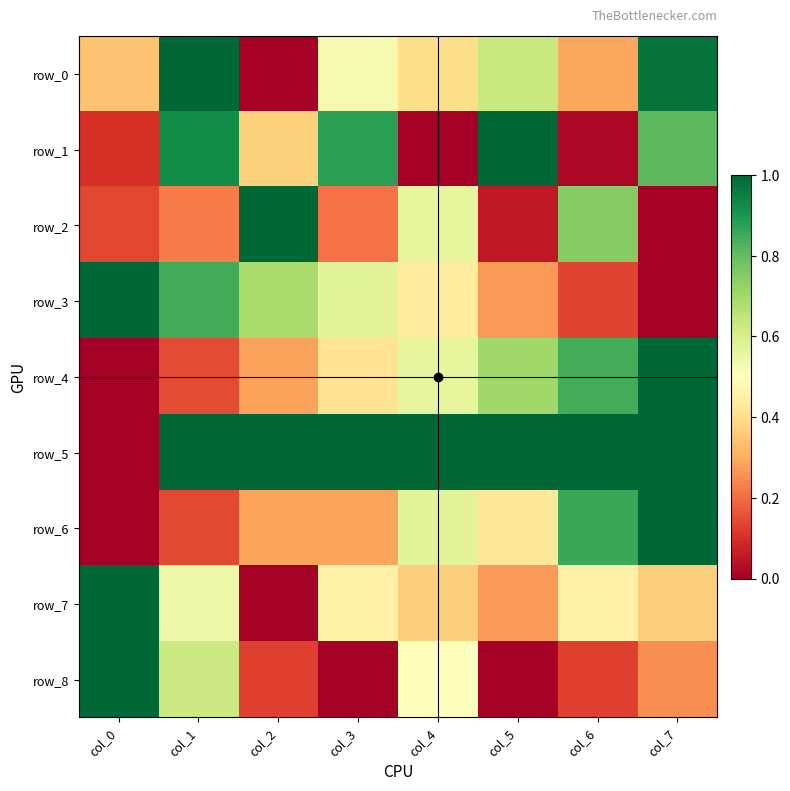

At which label does row_4 reach its minimum?

col_0